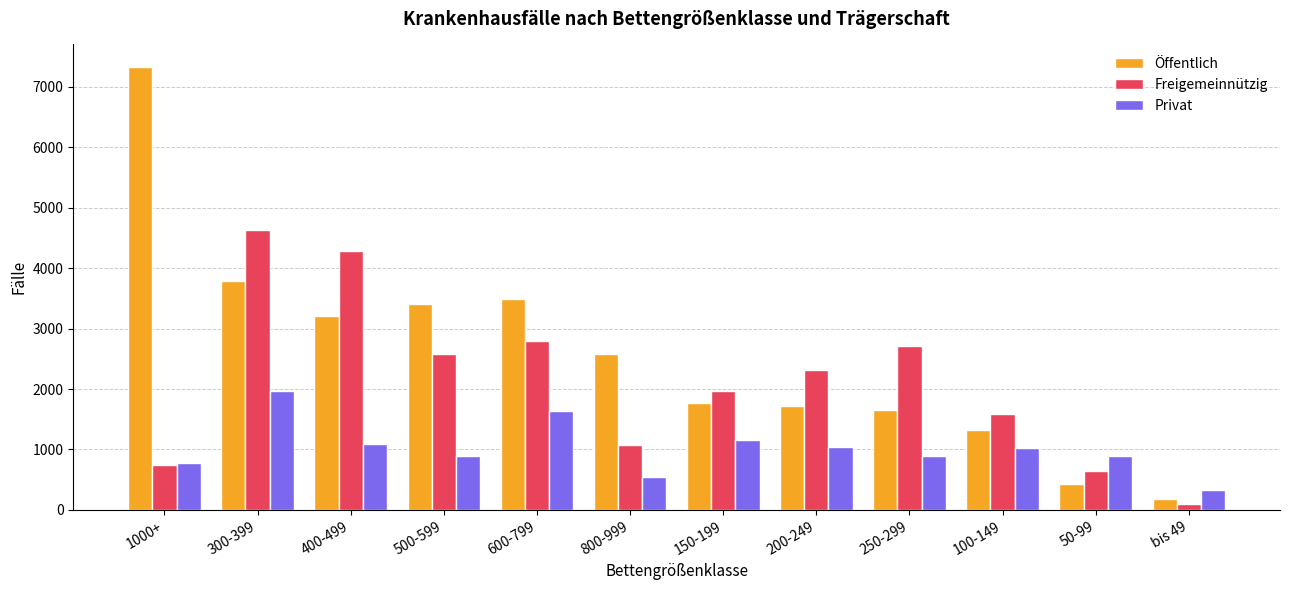

What is the difference between the second highest and minimum values in the Öffentlich series?

3603